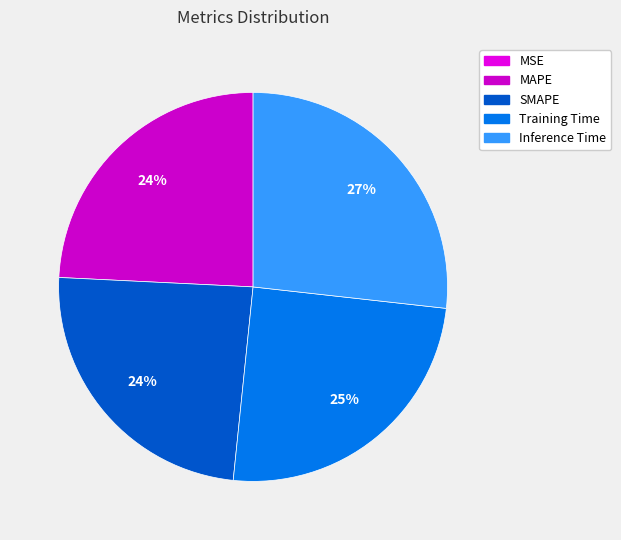

True or false: Inference Time accounts for 27% of the total.

True